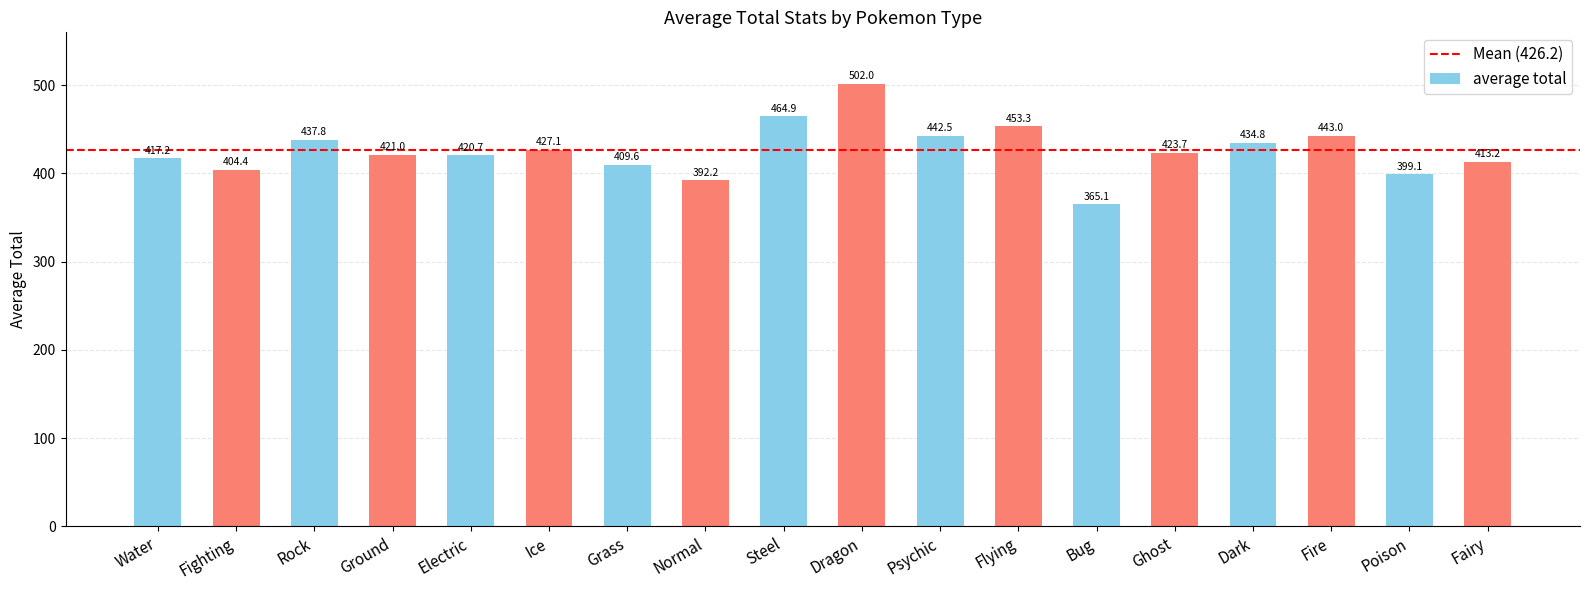

How many bars are there in total?

18